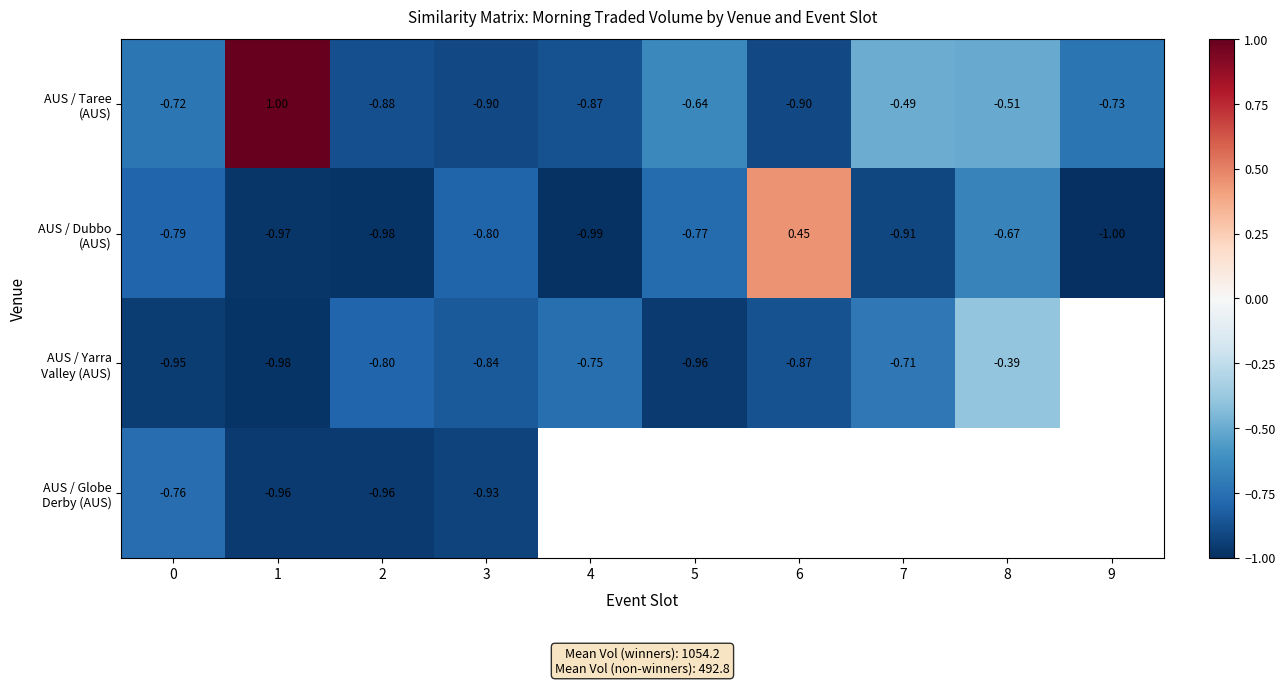

What is the sum of the AUS / Yarra Valley (AUS) values at 3 and 8?

-1.2